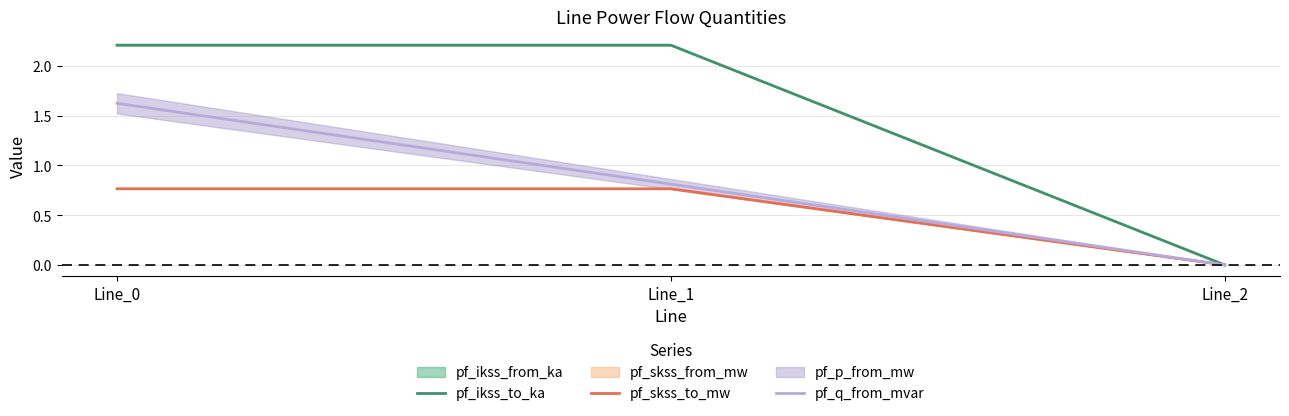

How many values in the pf_ikss_to_ka series exceed 2?

2